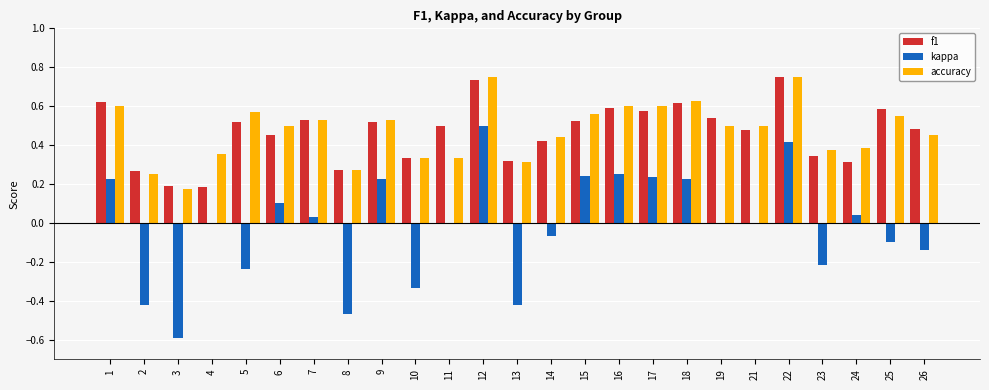

Are the bars grouped side by side (vs. stacked)?

Yes